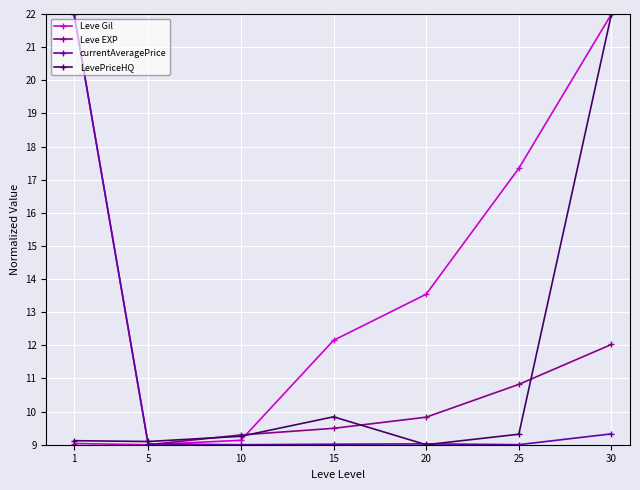

Reading left to right, what are all the values shown in this chart?

Leve Gil: 1=9.0	5=9.0	10=9.1	15=12.1	20=13.5	25=17.3	30=22.0
Leve EXP: 1=22.0	5=9.0	10=9.3	15=9.5	20=9.8	25=10.8	30=12.0
currentAveragePrice: 1=22.0	5=9.0	10=9.0	15=9.0	20=9.0	25=9.0	30=9.3
LevePriceHQ: 1=9.1	5=9.1	10=9.3	15=9.8	20=9.0	25=9.3	30=22.0